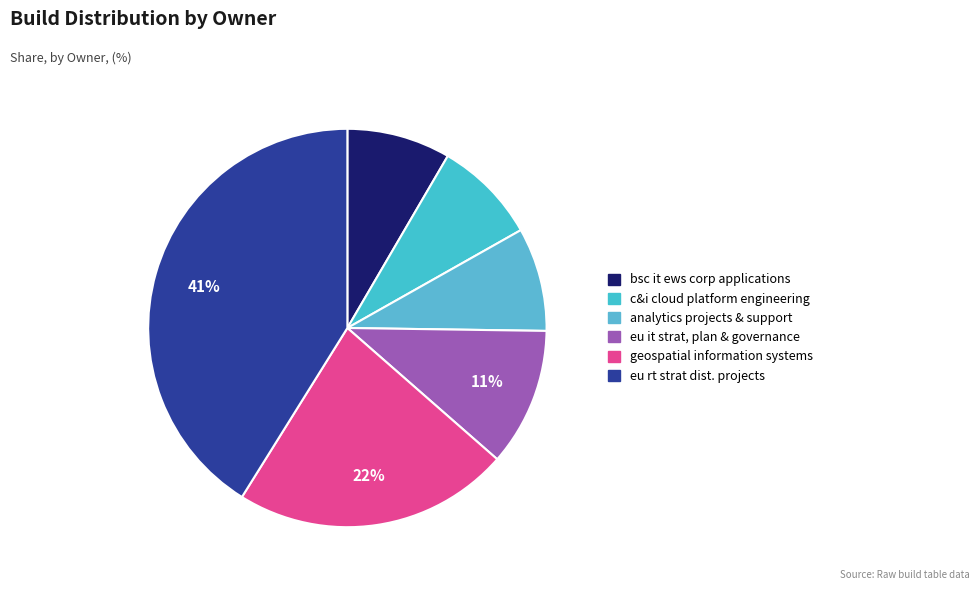

Does eu rt strat dist. projects represent more than half of the total?

No